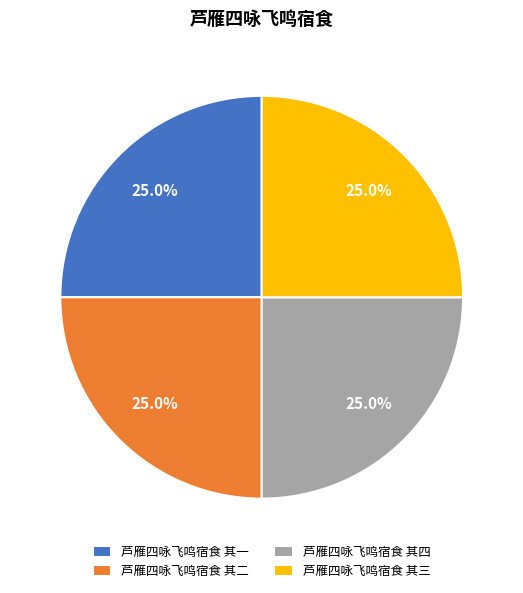

What percentage is NOT represented by 芦雁四咏飞鸣宿食 其一?

75.0%